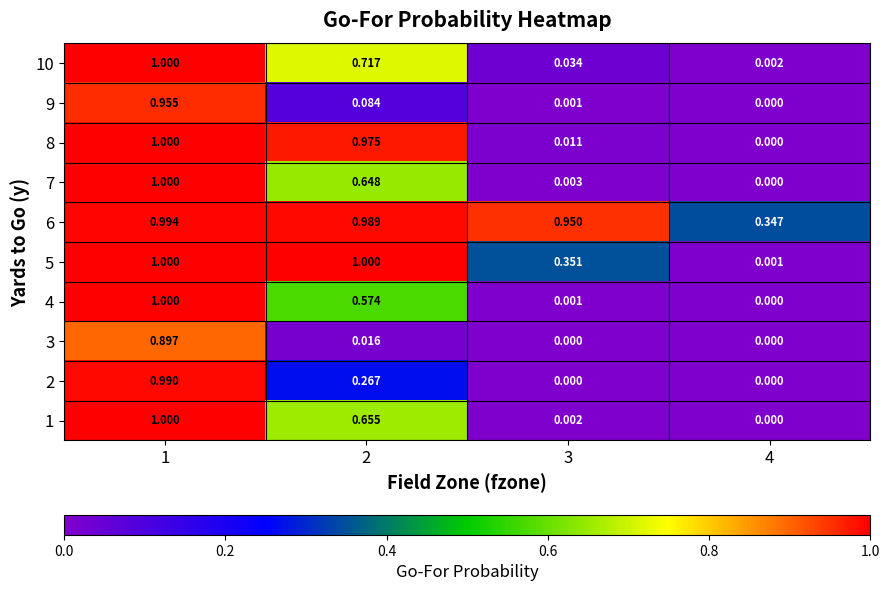

How many values in the 3 series exceed 0?

2